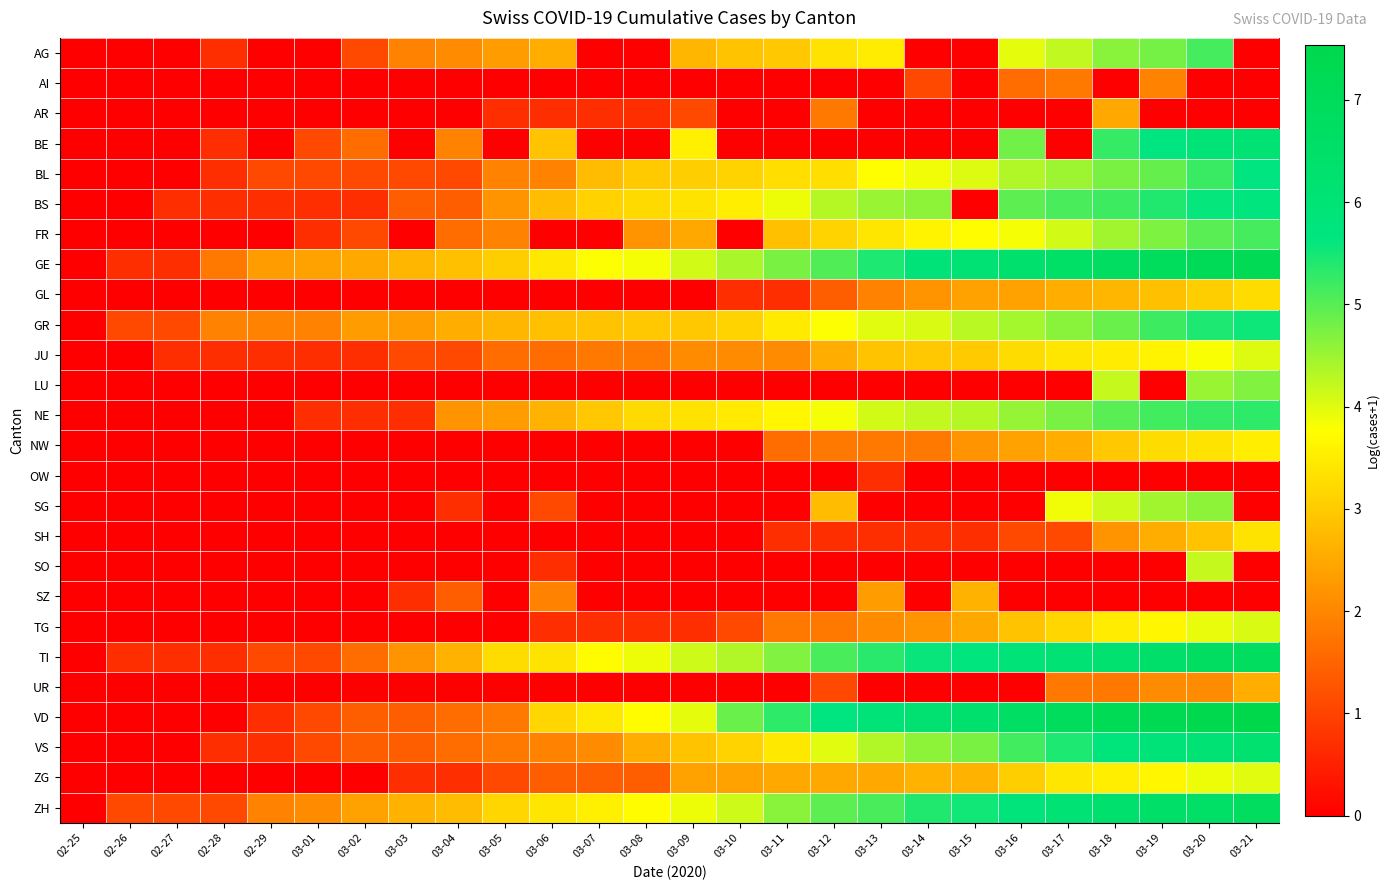

At which category is the sum across all series the highest?

03-20